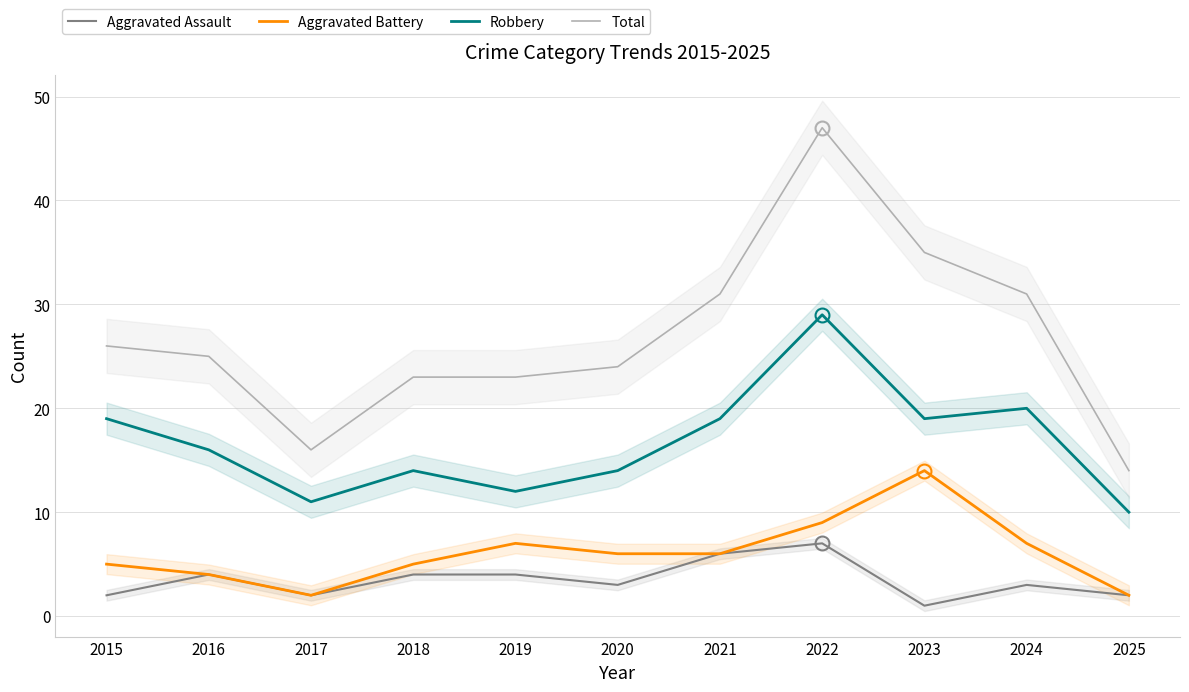

At which label does Total first exceed 25?

2015